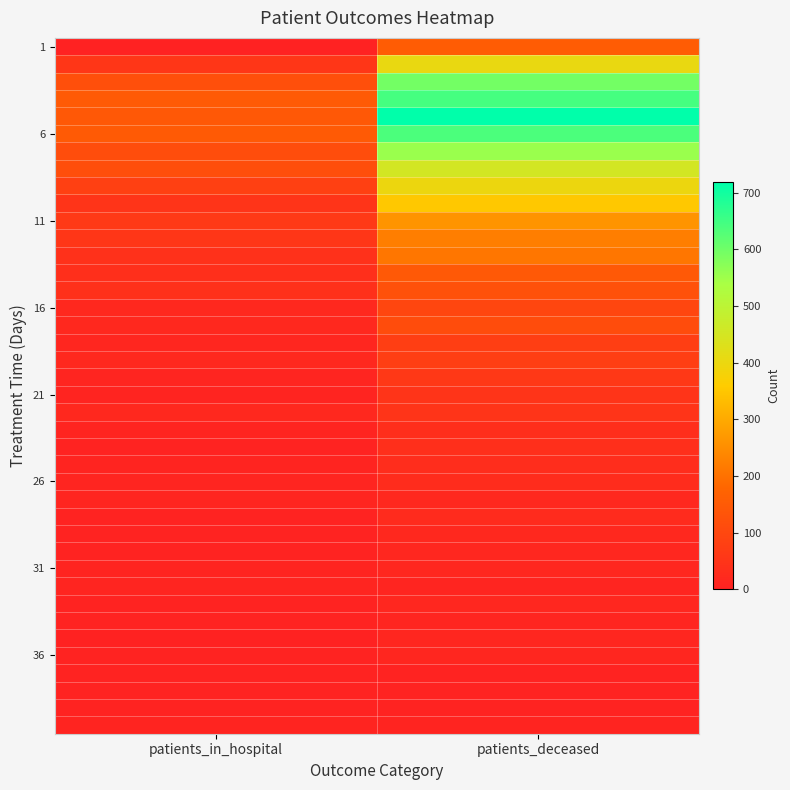

Which has a higher value, patients_deceased or patients_in_hospital?

patients_deceased